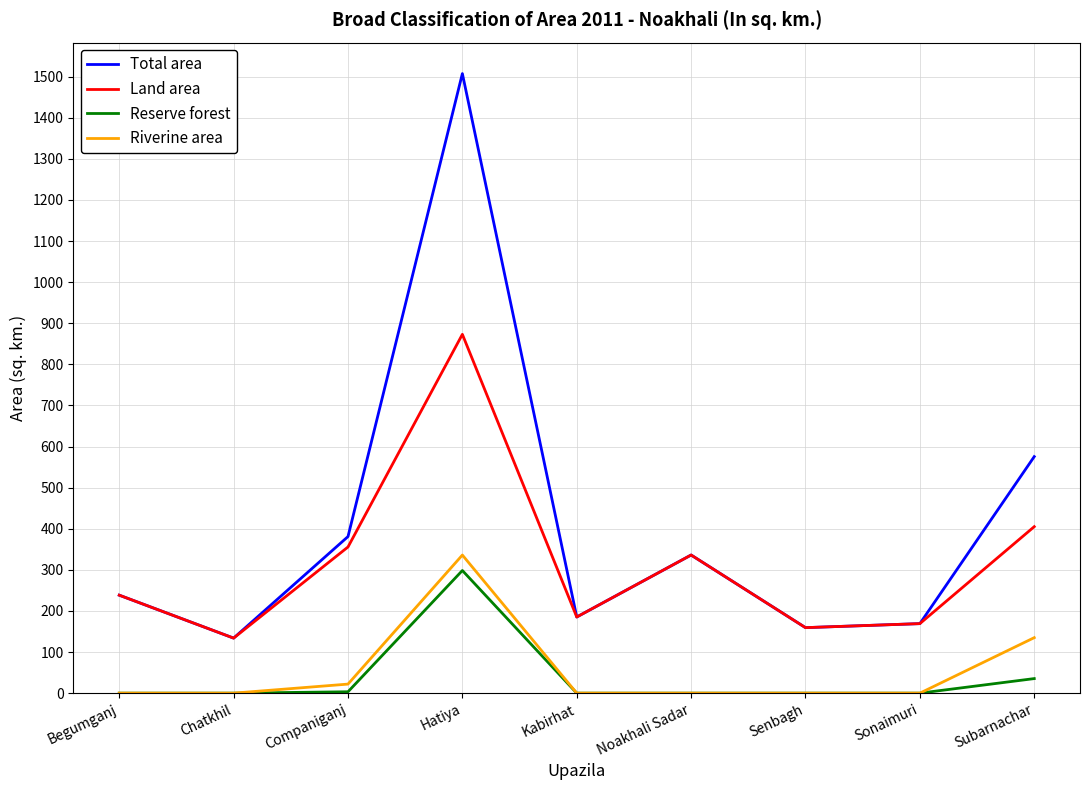

At which label is Total area closest to 820?

Subarnachar